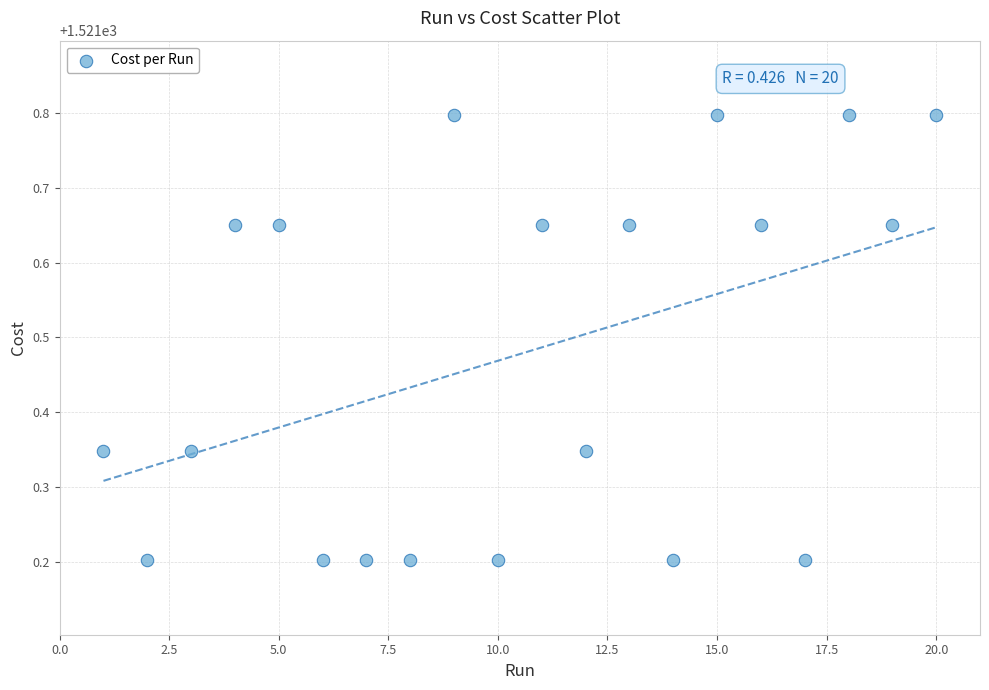

What is the range of Y values (max minus min)?

0.6